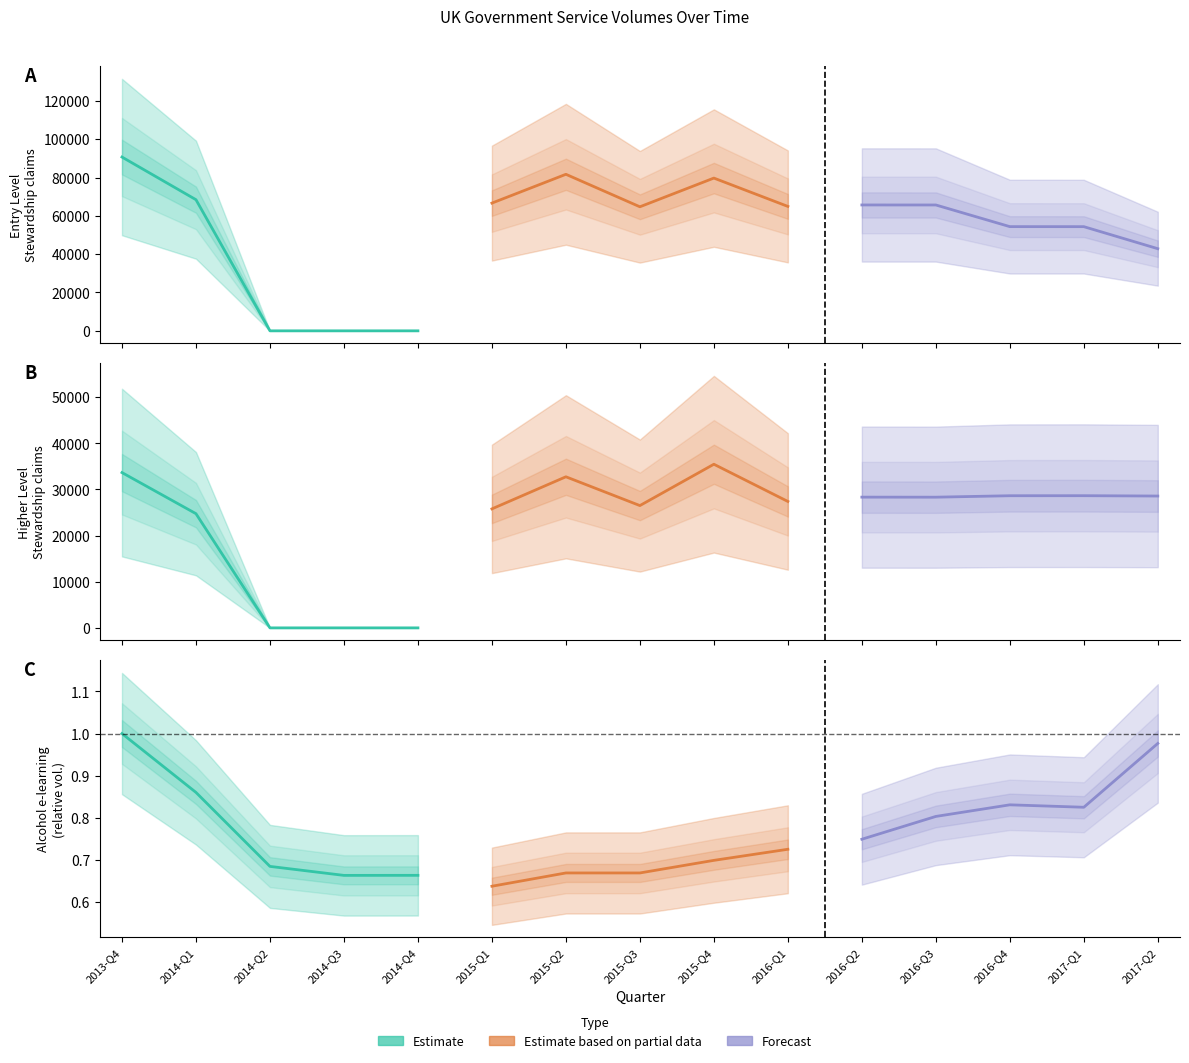

Which series has the largest range (max minus min)?

Estimate